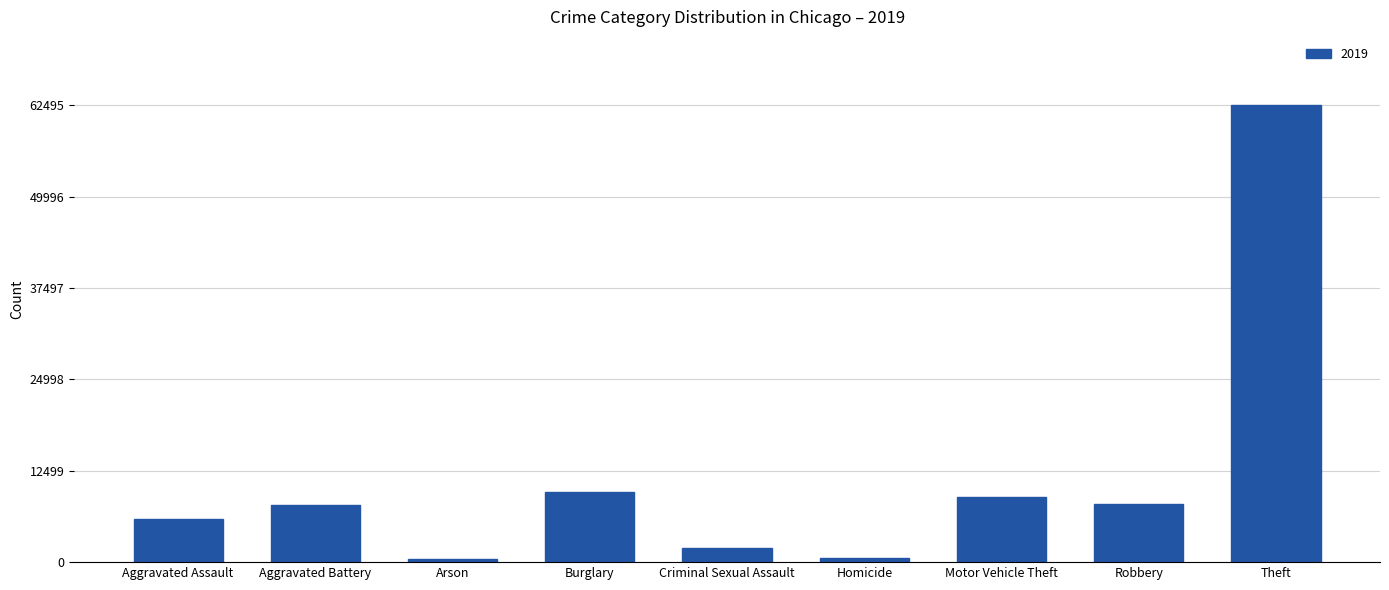

What is the change in value from Burglary to Theft?

+52857